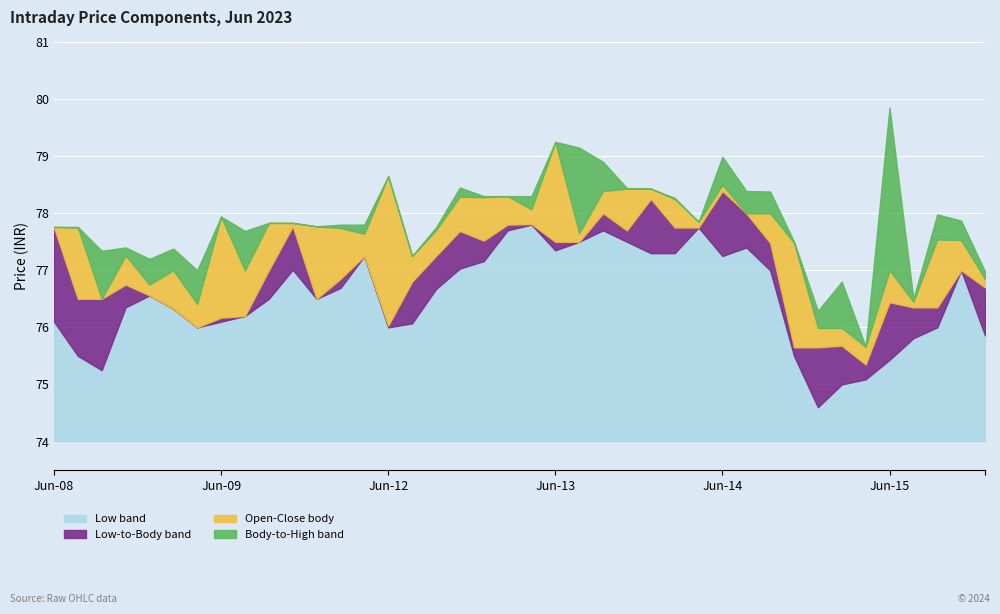

Is it true that Close equals 76.5 at 2023-06-09 13:15?

True